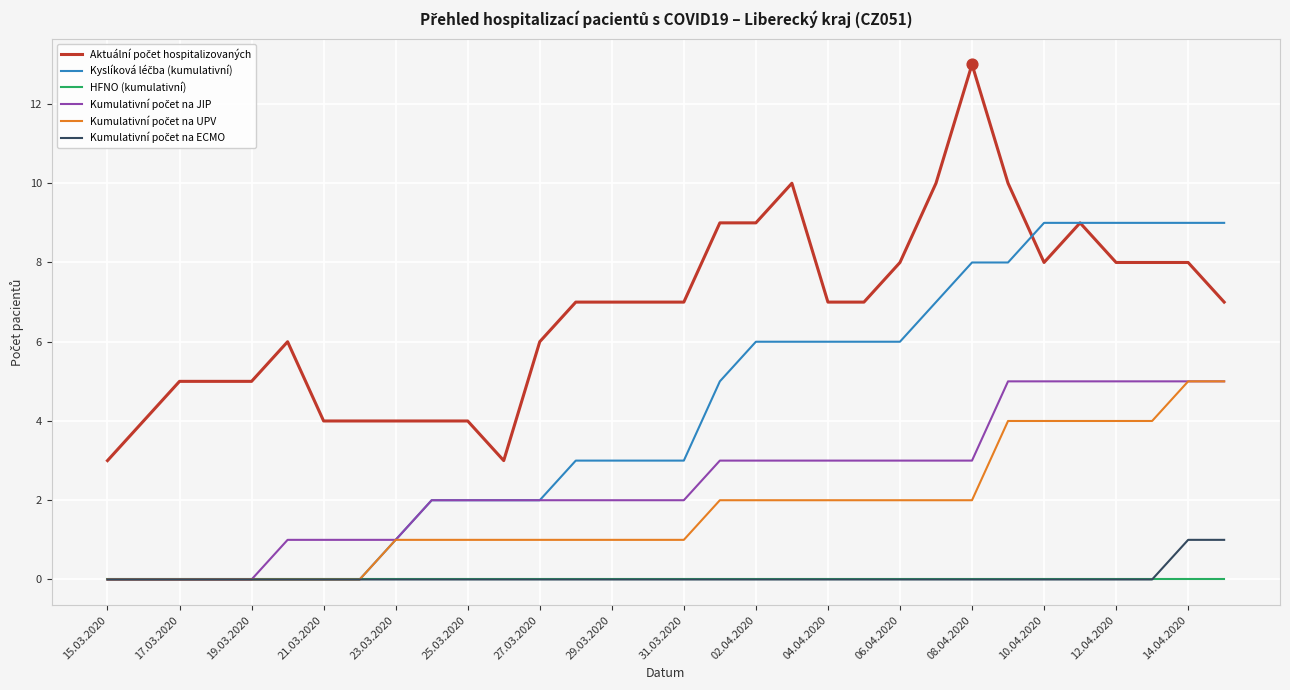

What is the maximum value shown in the chart?

13